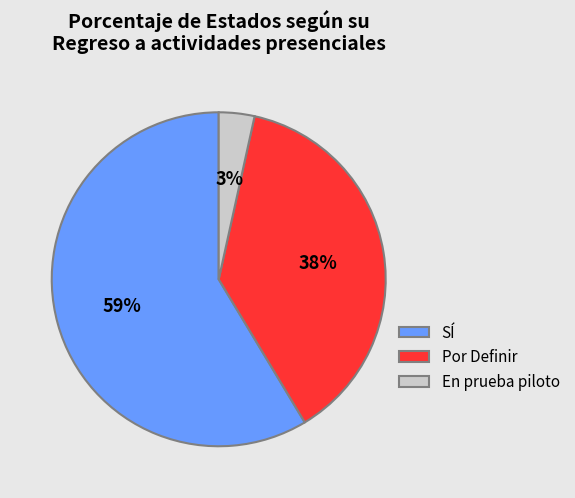

The SÍ slice represents 59% of the pie. True or false?

True